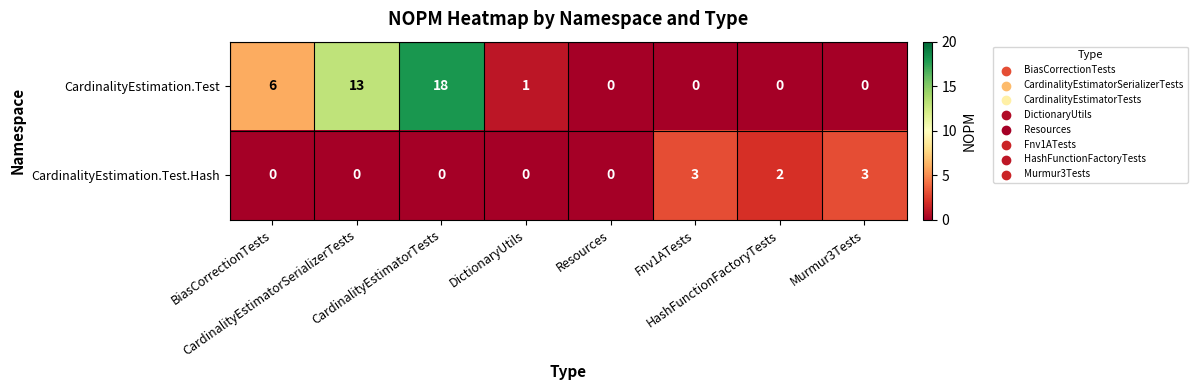

Which series has the largest total across all categories?

CardinalityEstimation.Test